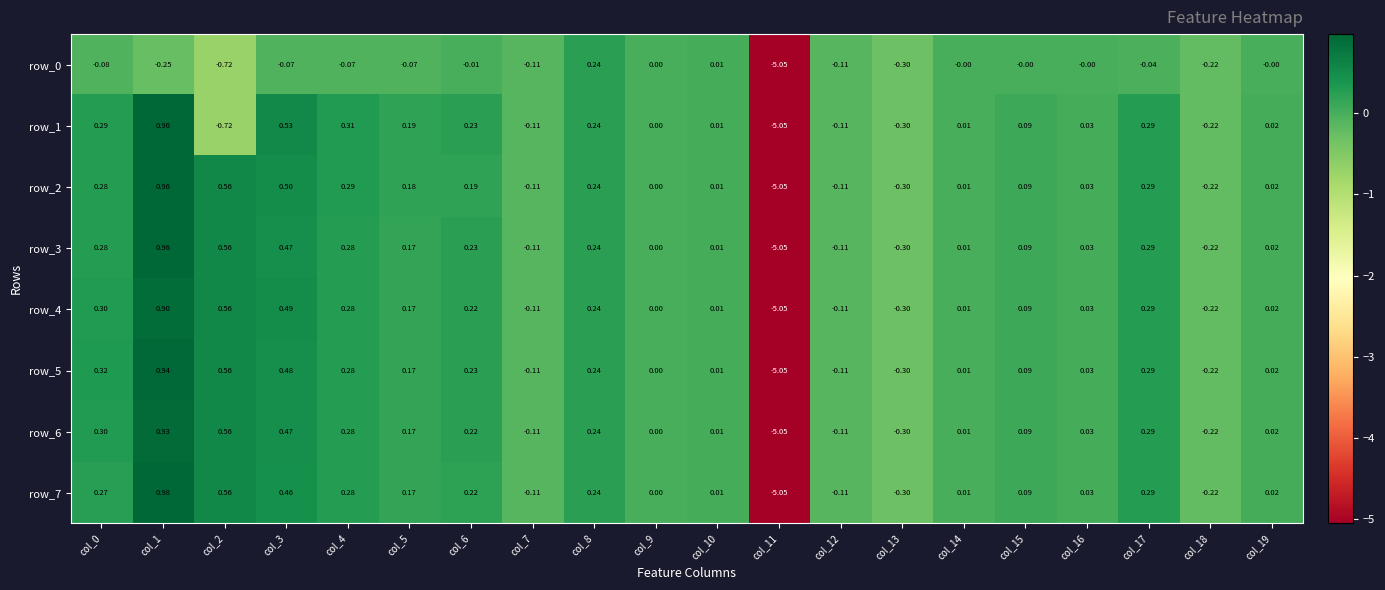

List the series in order of their peak value, lowest first.

row_0, row_4, row_6, row_5, row_1, row_2, row_3, row_7